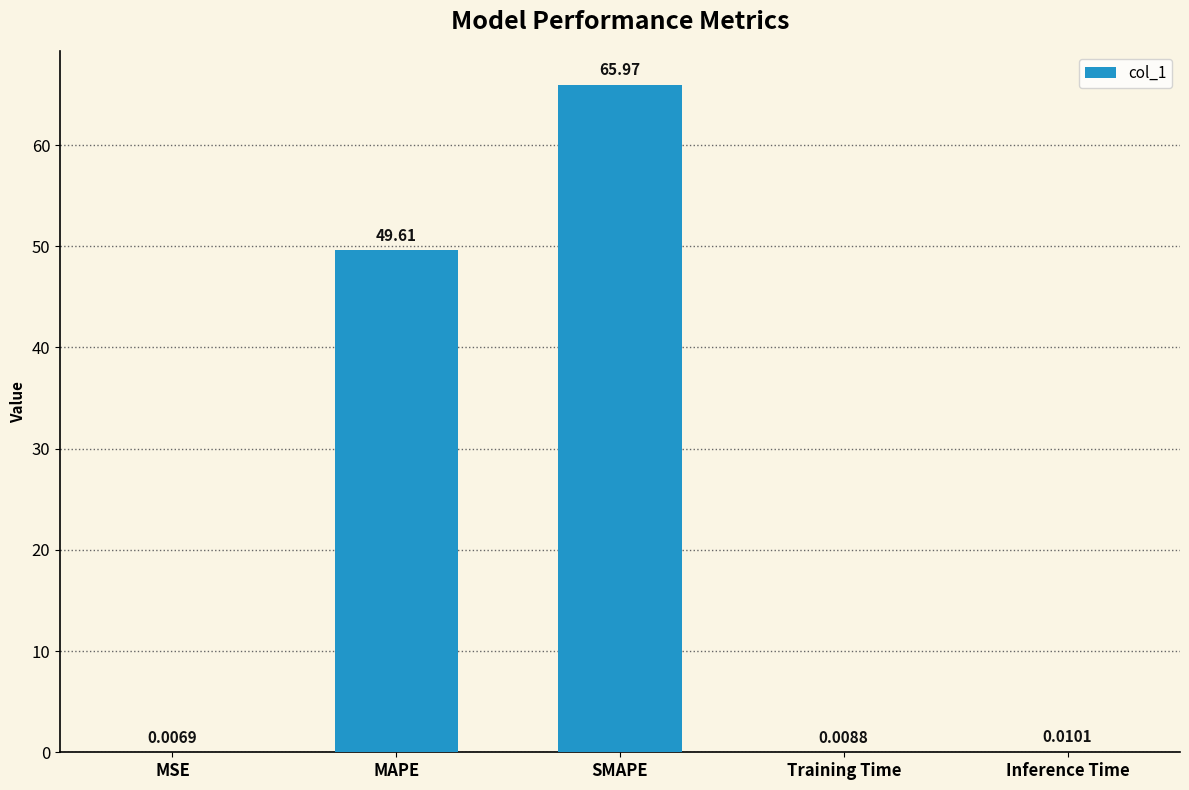

The value at MAPE is 17.2. True or false?

False